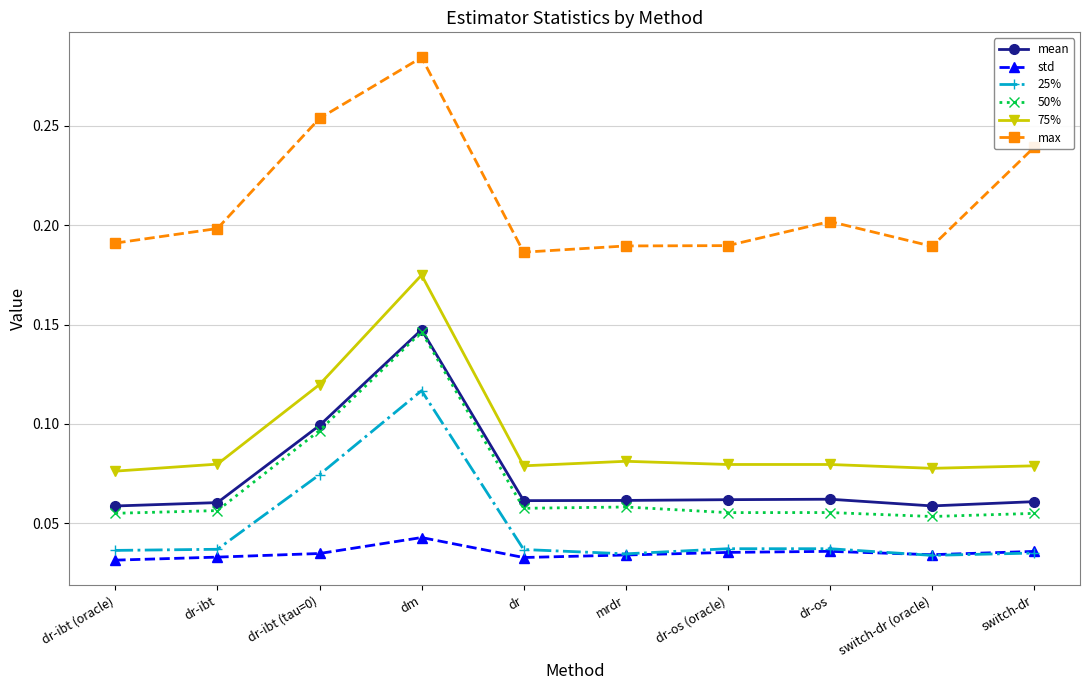

At which category does 25% reach its first local peak?

dm